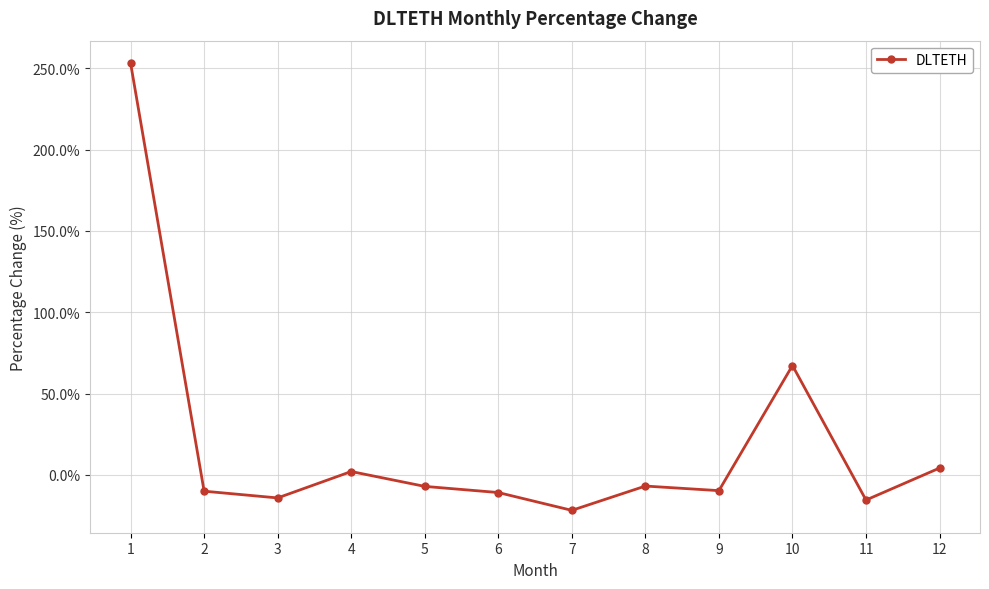

Is this an area chart (filled region under the line)?

No